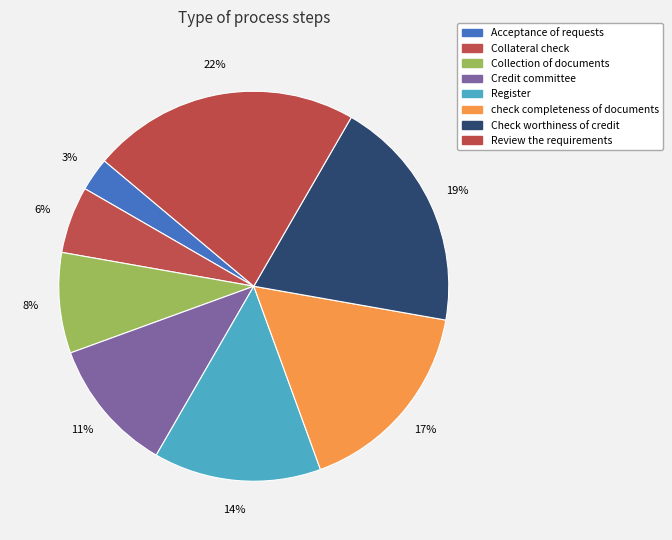

How much of the chart is everything except Acceptance of requests?

97.2%